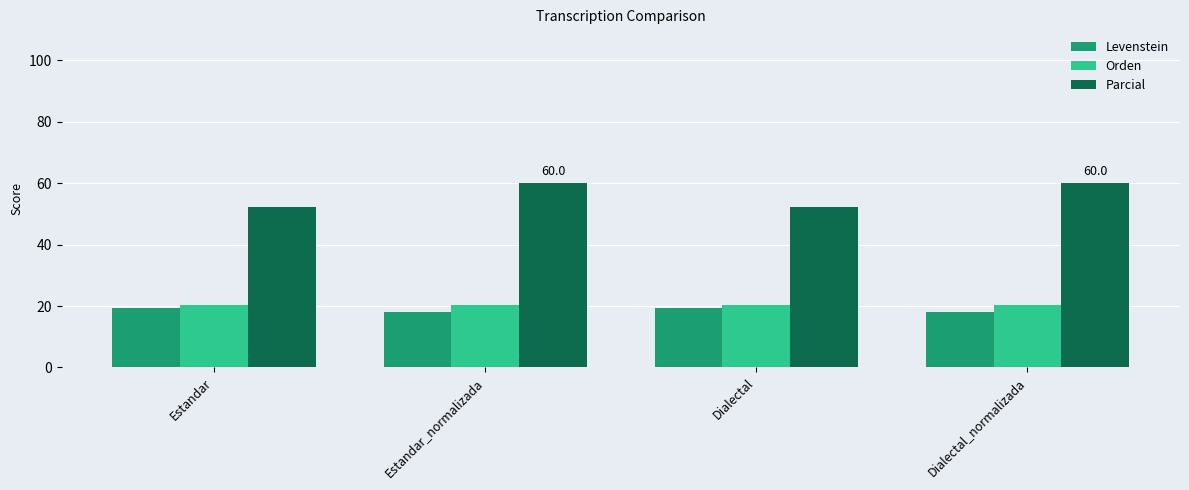

What is the difference between the maximum and minimum values in the Levenstein series?

1.2